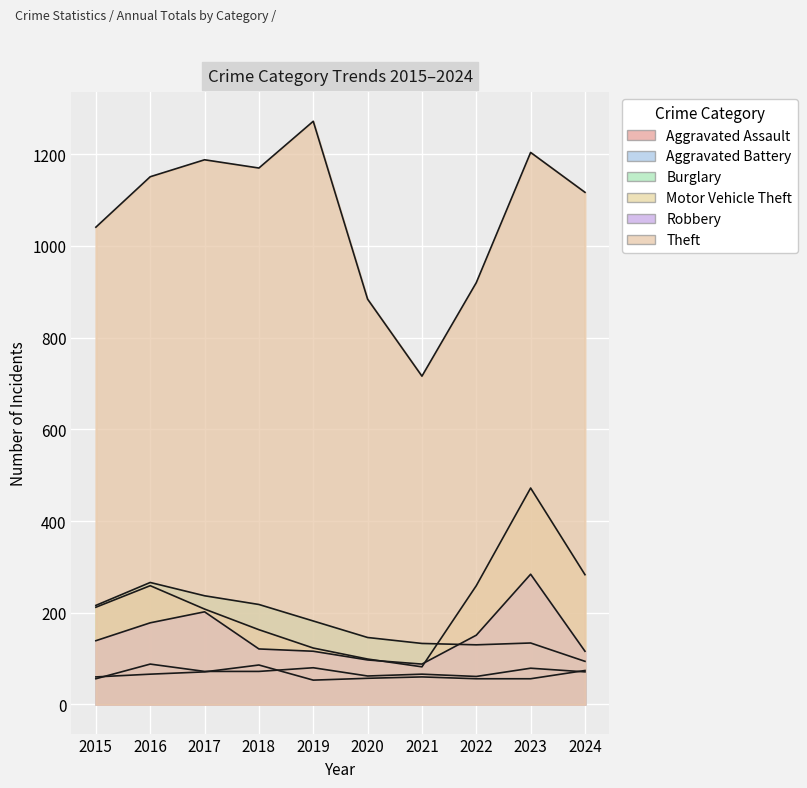

True or false: Burglary and Aggravated Battery cross at least once.

False